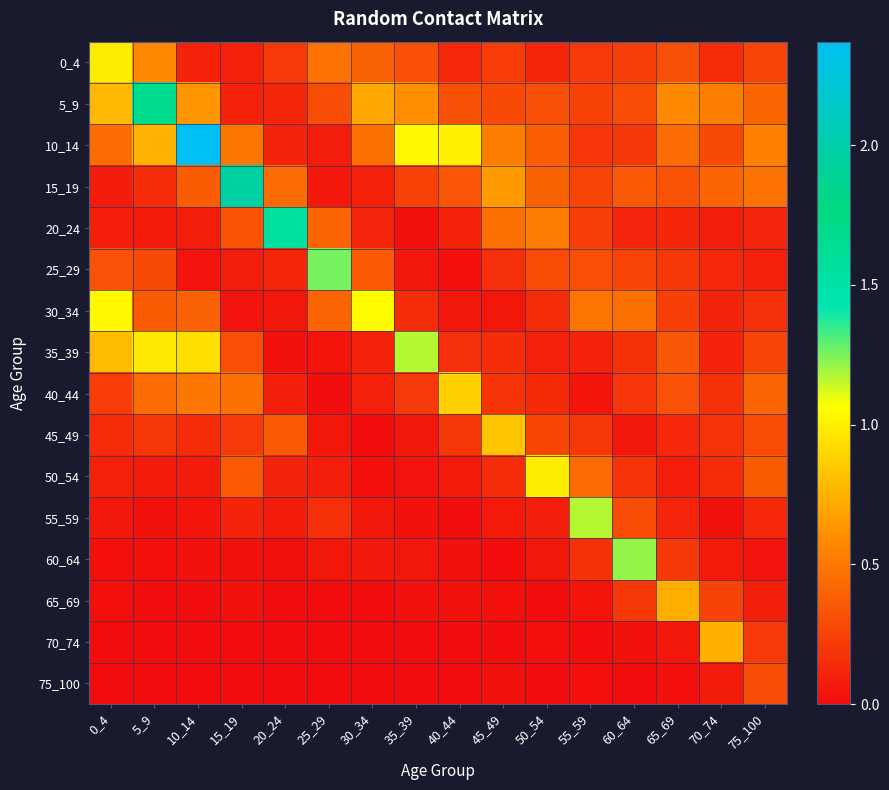

Rank the series by their maximum value, from lowest to highest.

75_100, 65_69, 70_74, 45_49, 40_44, 50_54, 0_4, 30_34, 35_39, 55_59, 60_64, 25_29, 20_24, 5_9, 15_19, 10_14